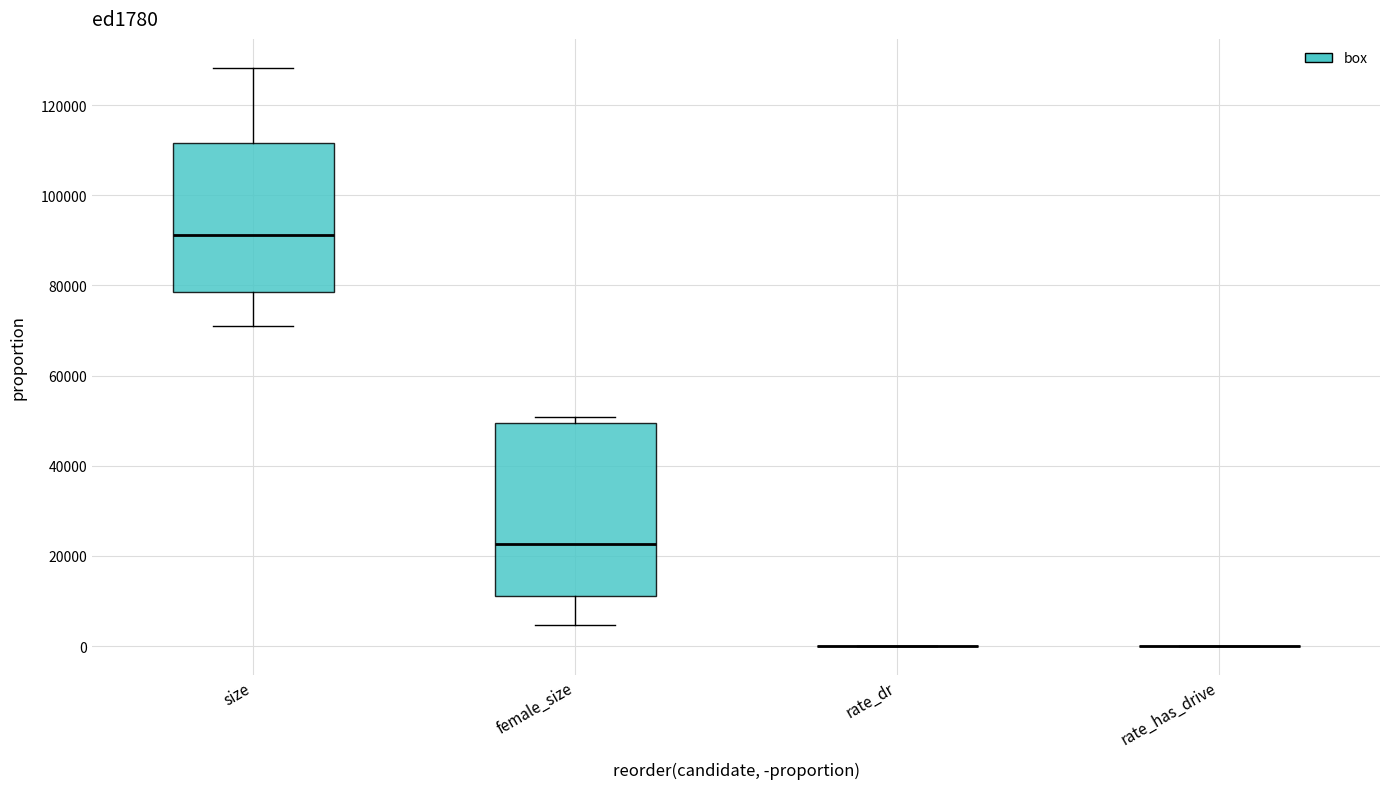

Reading left to right, read every box against the y-axis: the position of its median line, the range the box covers, and the ends of its whiskers. The values are not printed on the chart, so give them approximately, as read against the axis.

size: median 92000, box 78000 to 112000, whiskers 72000 to 128000
female_size: median 22000, box 12000 to 50000, whiskers 4000 to 50000 (just above the box's upper edge)
rate_dr: box collapsed to a line at 0, whiskers 0 to 0
rate_has_drive: box collapsed to a line at 0, whiskers 0 to 0